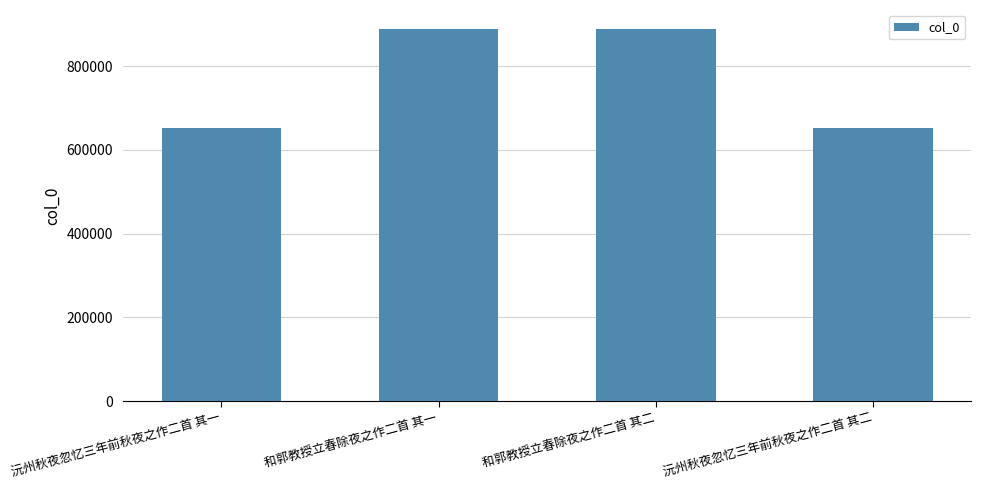

What is the label of the 2nd bar from the left?

和郭教授立春除夜之作二首 其一